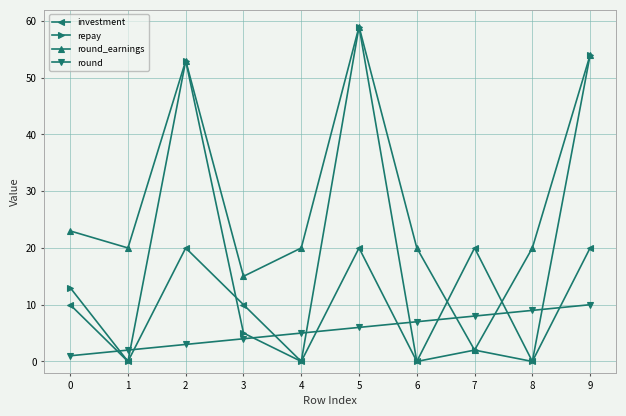

Is the value of investment at 0 greater than the value of round at 3?

Yes